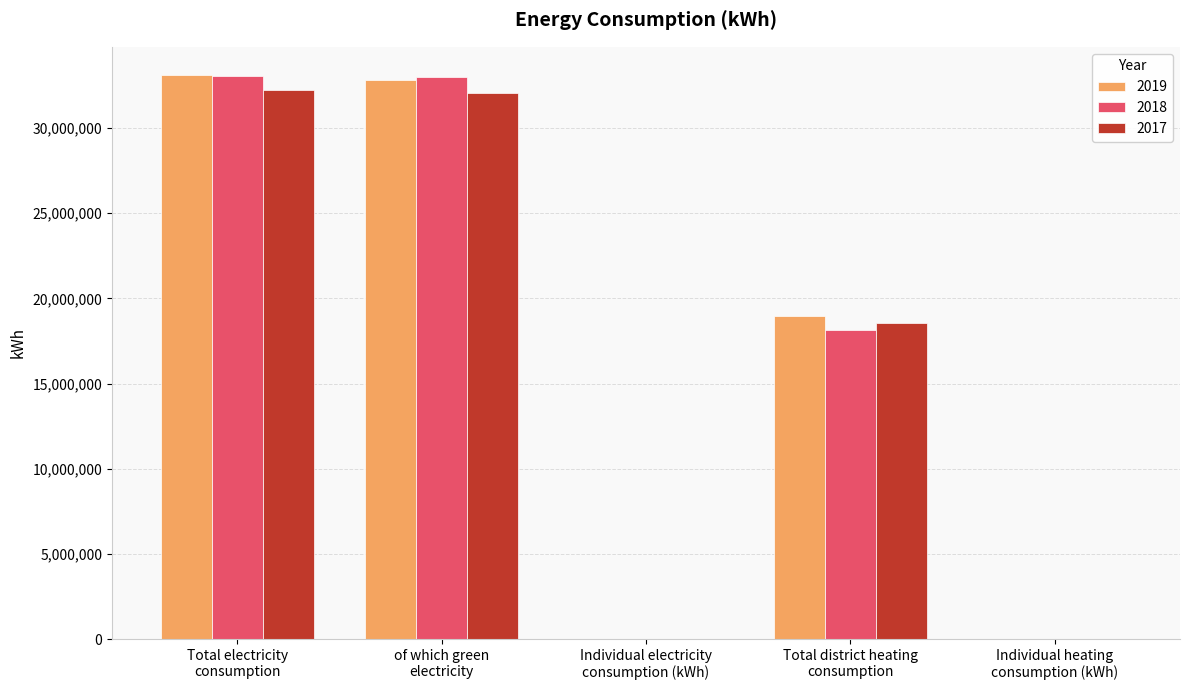

What is the greatest value displayed?

33104461